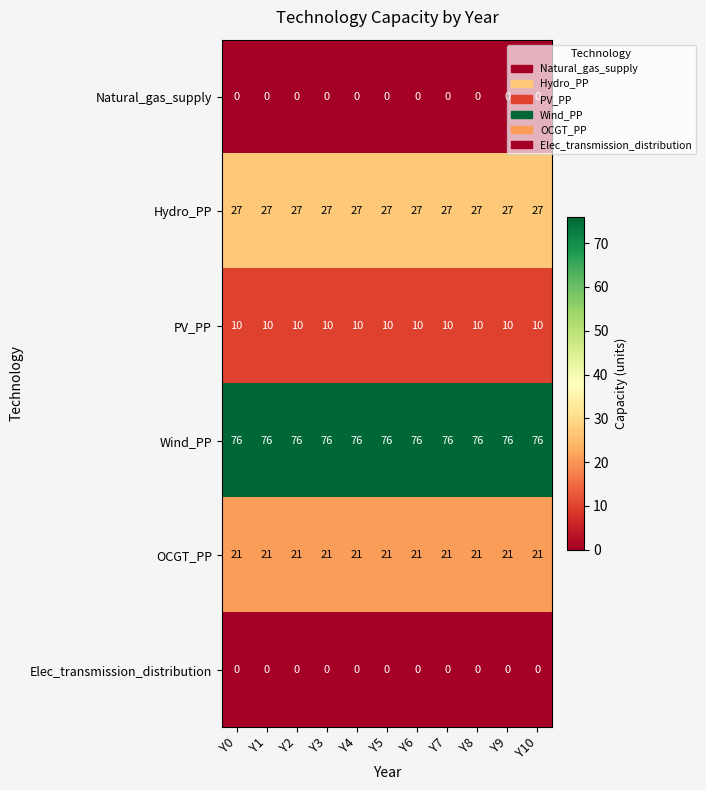

What is the highest value of the OCGT_PP series?

21